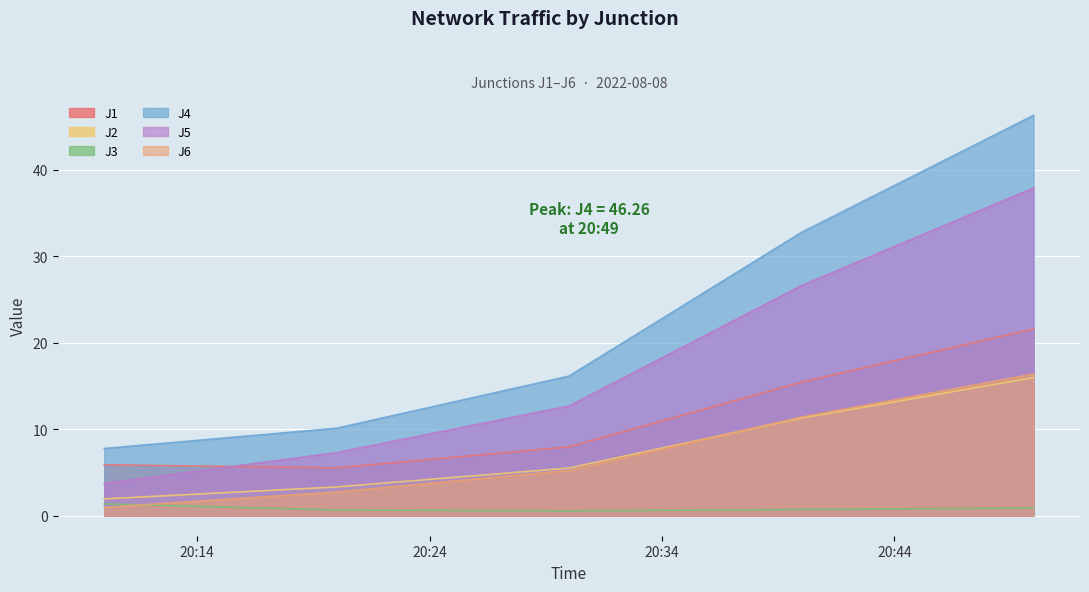

List the series in order of their peak value, lowest first.

J3, J2, J6, J1, J5, J4